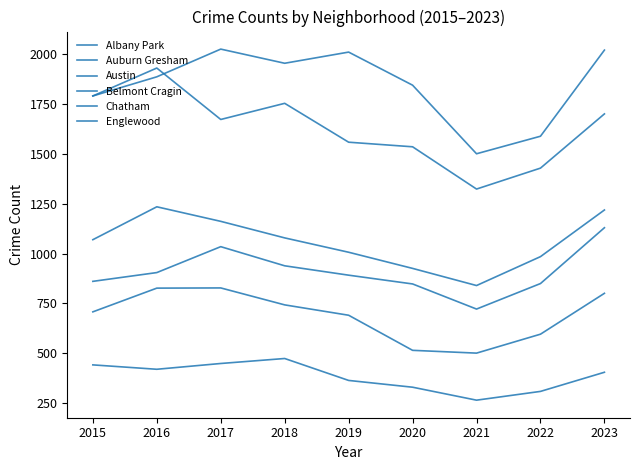

What is the difference between the maximum and minimum values in the Belmont Cragin series?

327